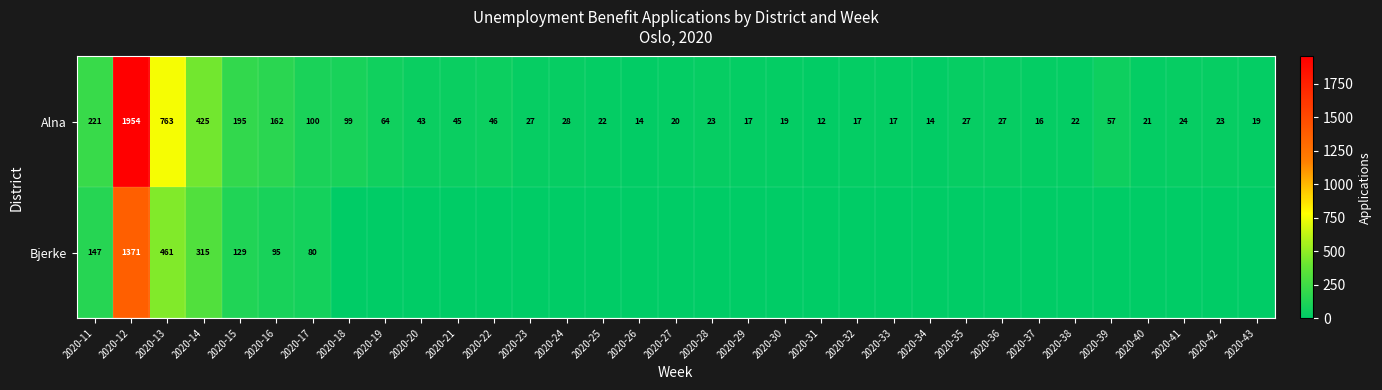

True or false: Alna has a value of 100 at 2020-17.

True